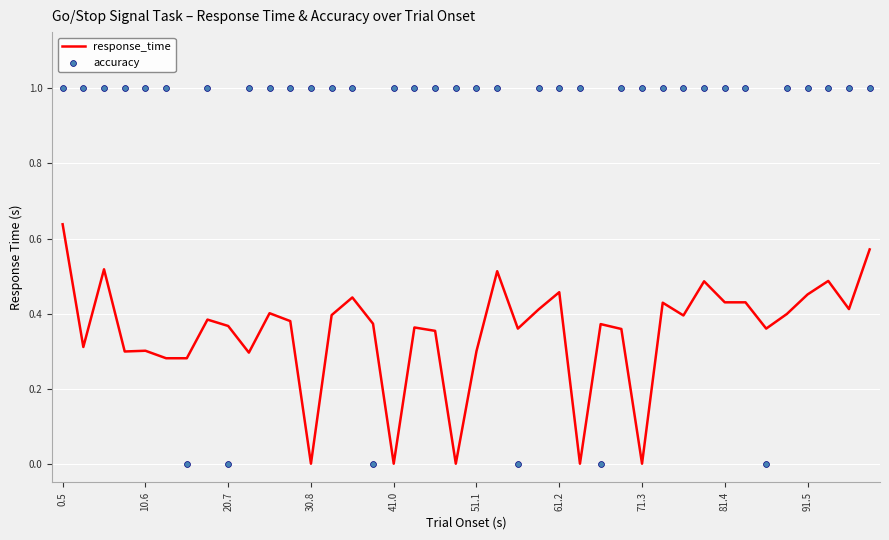

Which series has the largest total across all categories?

accuracy